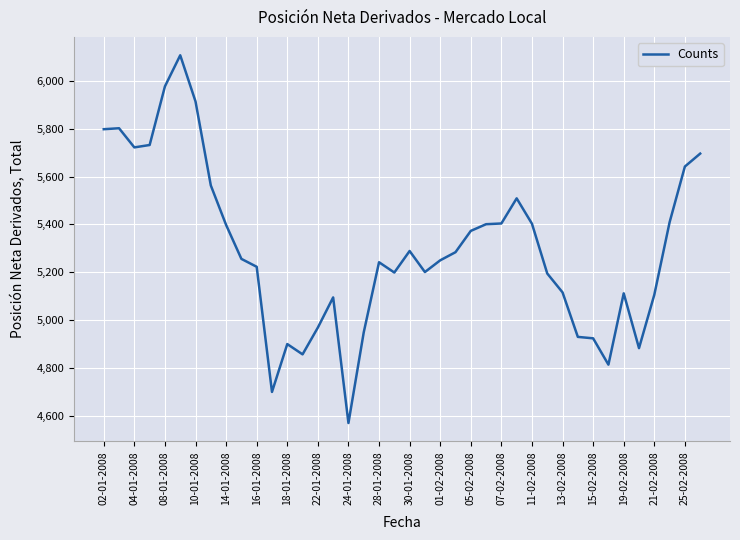

What is the minimum value shown in the chart?

4570